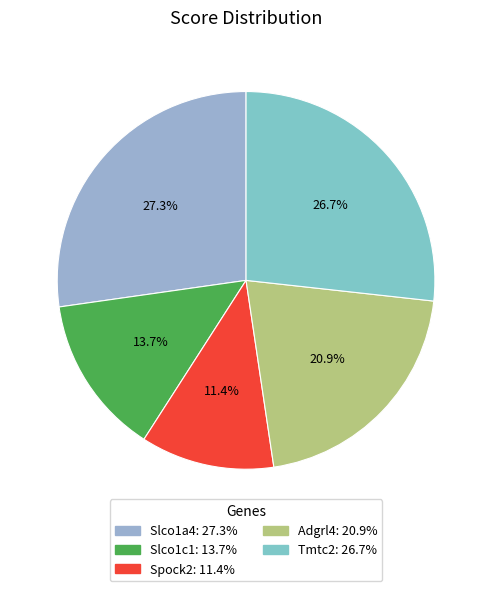

The Adgrl4 slice represents 21% of the pie. True or false?

True